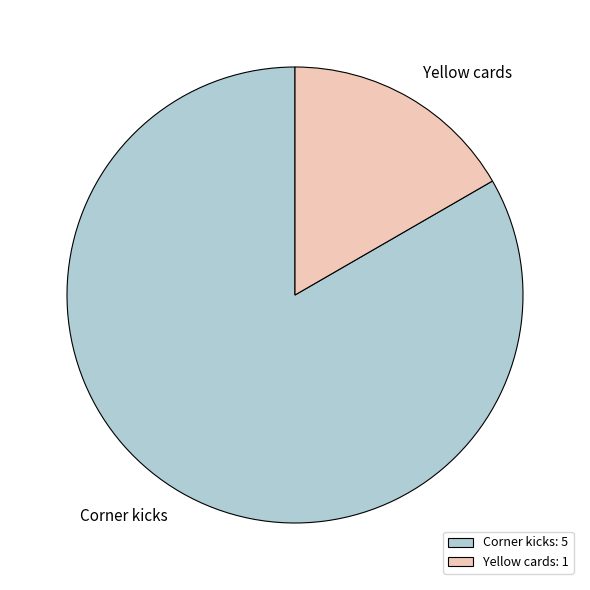

Count the number of slices in the pie.

2